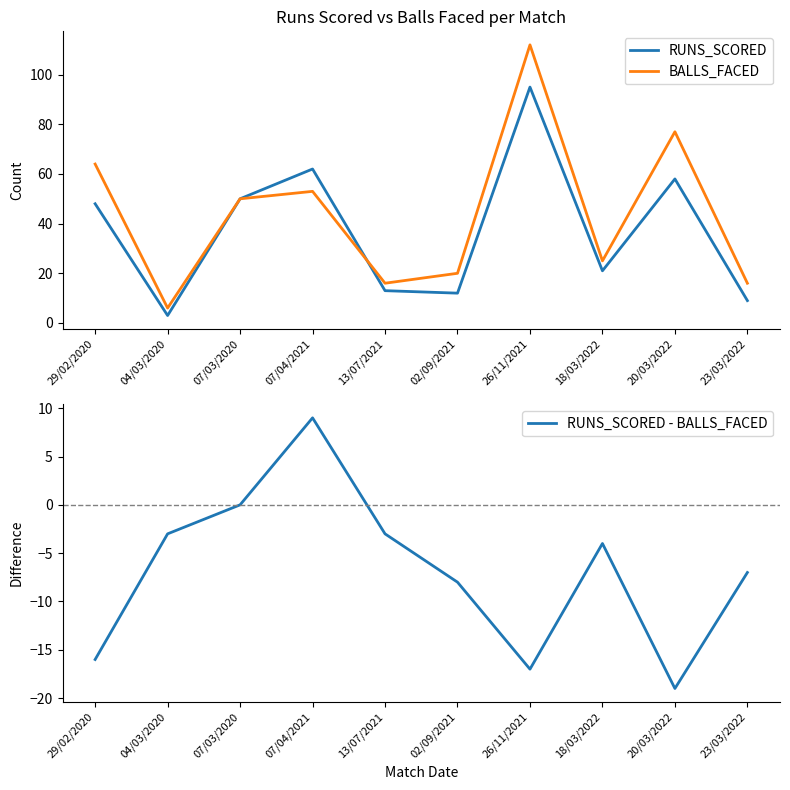

How many lines are shown in the chart?

3